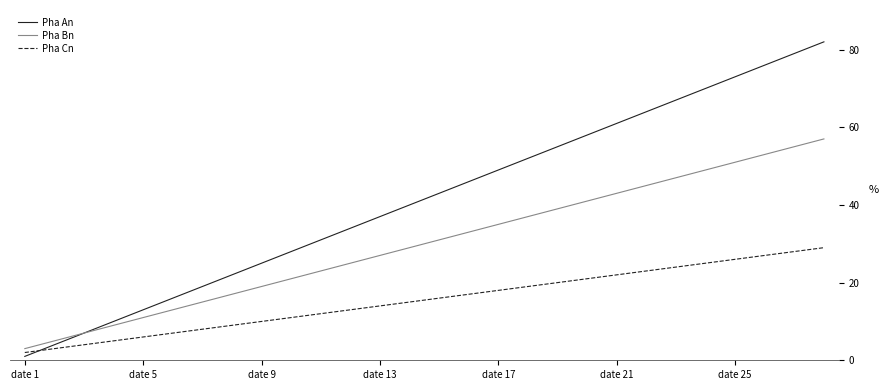

List the series in order of their overall mean, highest first.

Pha An, Pha Bn, Pha Cn